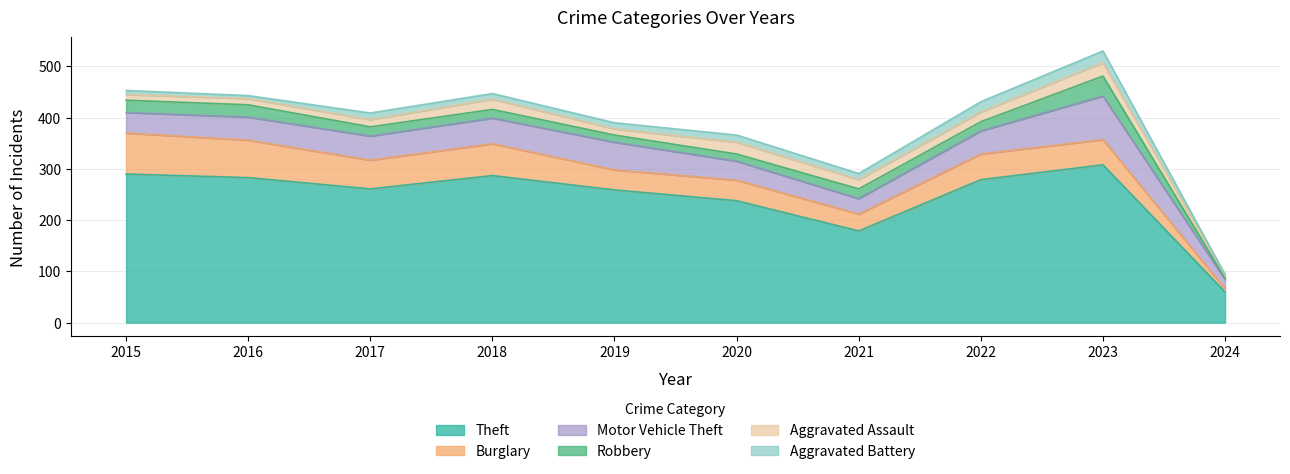

At which category is the sum across all series the highest?

2023